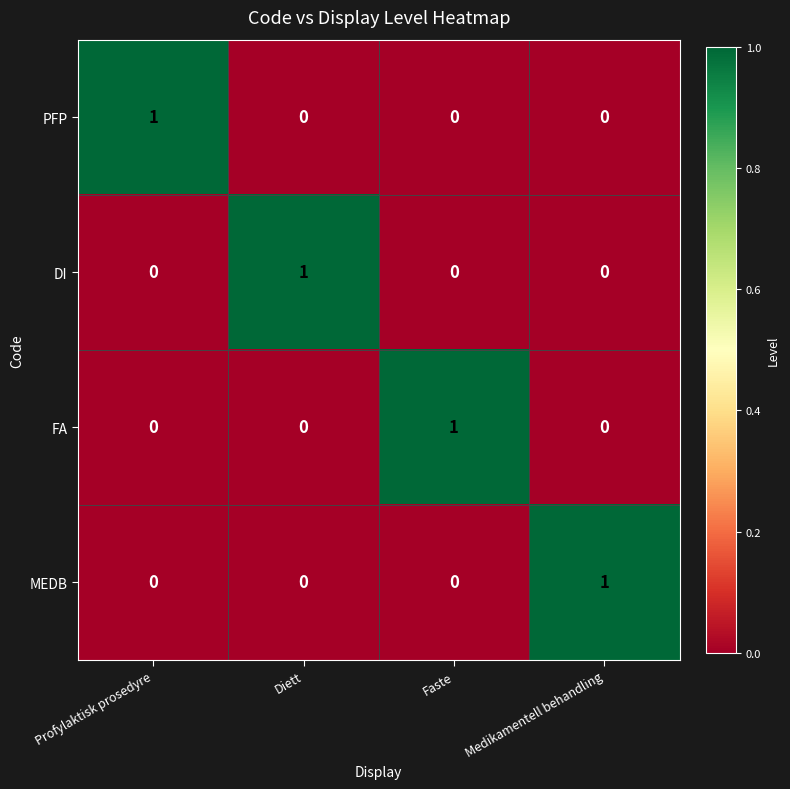

How many categories are shown in the chart?

4